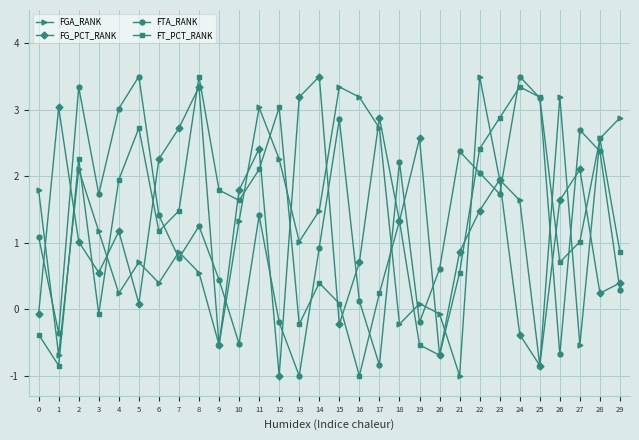

At which category does FTA_RANK reach its first local valley?

1